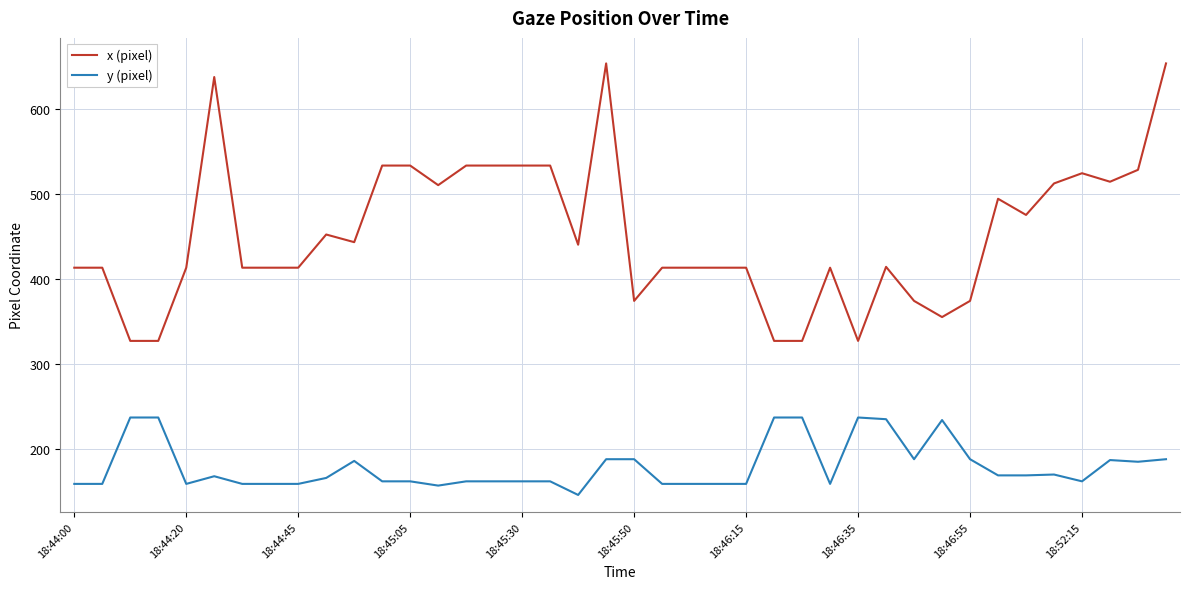

List the series in order of their peak value, lowest first.

y (pixel), x (pixel)